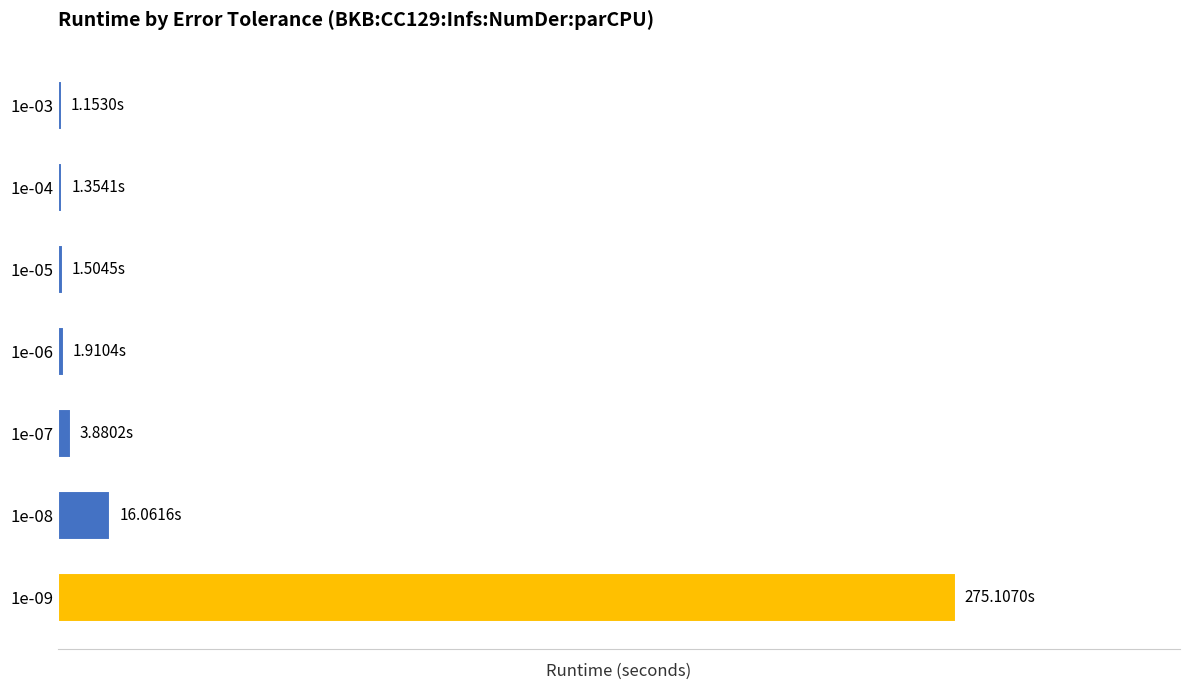

Are the bars horizontal?

Yes